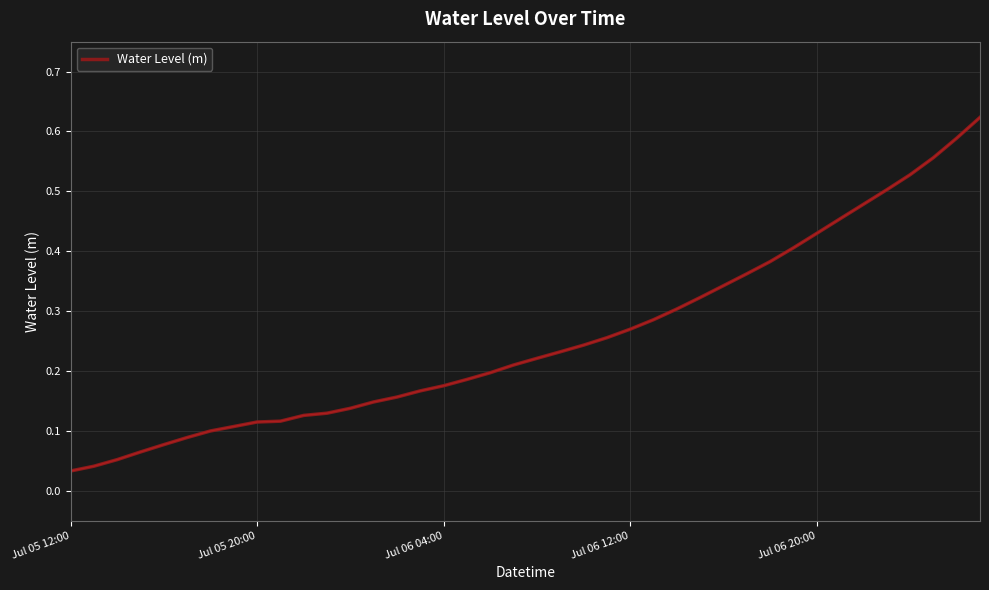

Does the chart display data point markers on the line(s)?

No